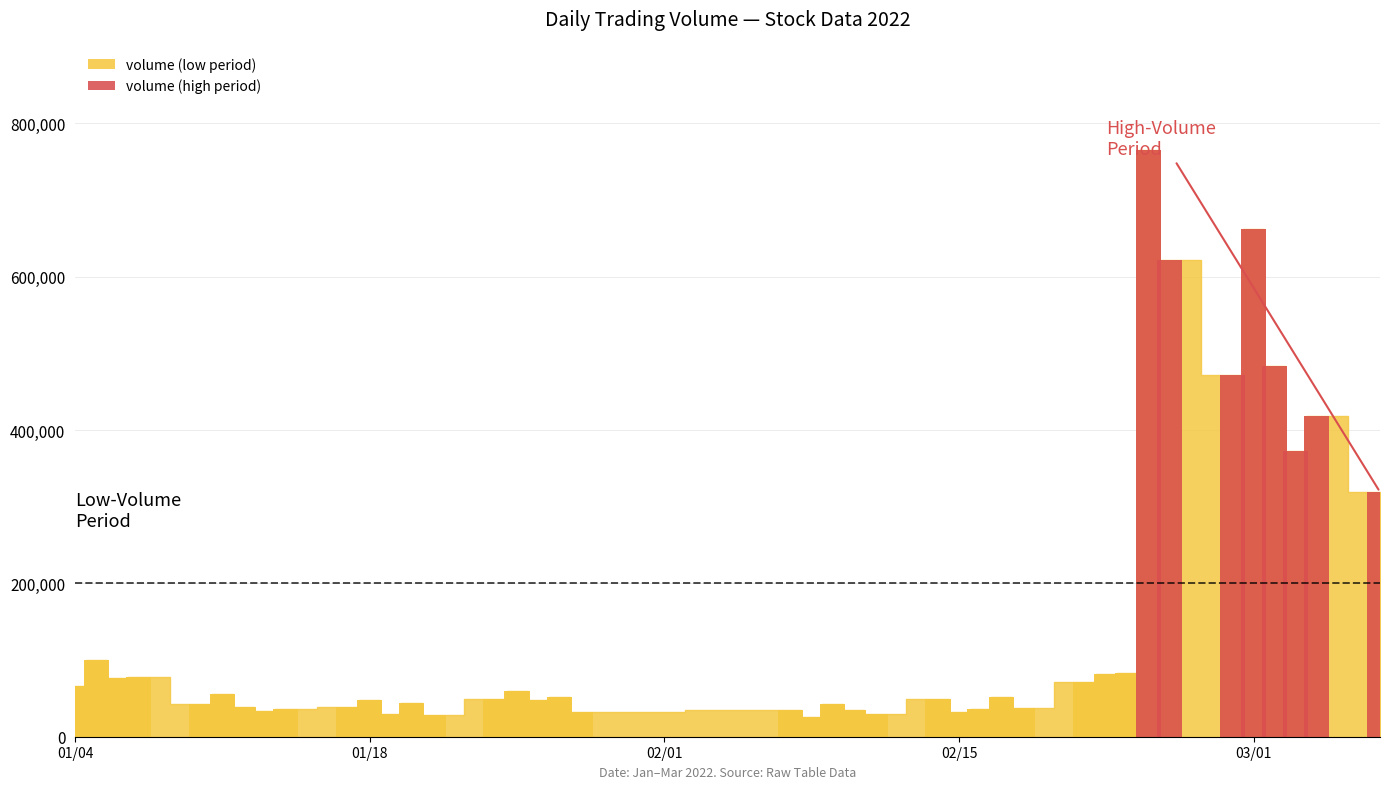

Rank the categories by value from lowest to highest.

2022-02-08, 2022-01-21, 2022-01-19, 2022-02-11, 2022-01-28, 2022-02-15, 2022-01-13, 2022-02-07, 2022-02-10, 2022-01-14, 2022-02-16, 2022-02-18, 2022-01-12, 2022-01-17, 2022-02-09, 2022-01-10, 2022-01-20, 2022-01-26, 2022-01-18, 2022-01-24, 2022-02-14, 2022-01-27, 2022-02-17, 2022-01-11, 2022-01-25, 2022-01-04, 2022-02-21, 2022-01-06, 2022-01-07, 2022-02-22, 2022-02-23, 2022-01-05, 2022-03-07, 2022-03-03, 2022-03-04, 2022-02-28, 2022-03-02, 2022-02-25, 2022-03-01, 2022-02-24